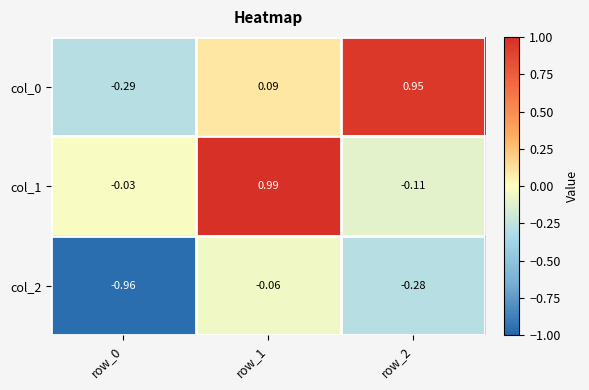

Is the value of col_2 at row_0 greater than the value of col_1 at row_2?

No